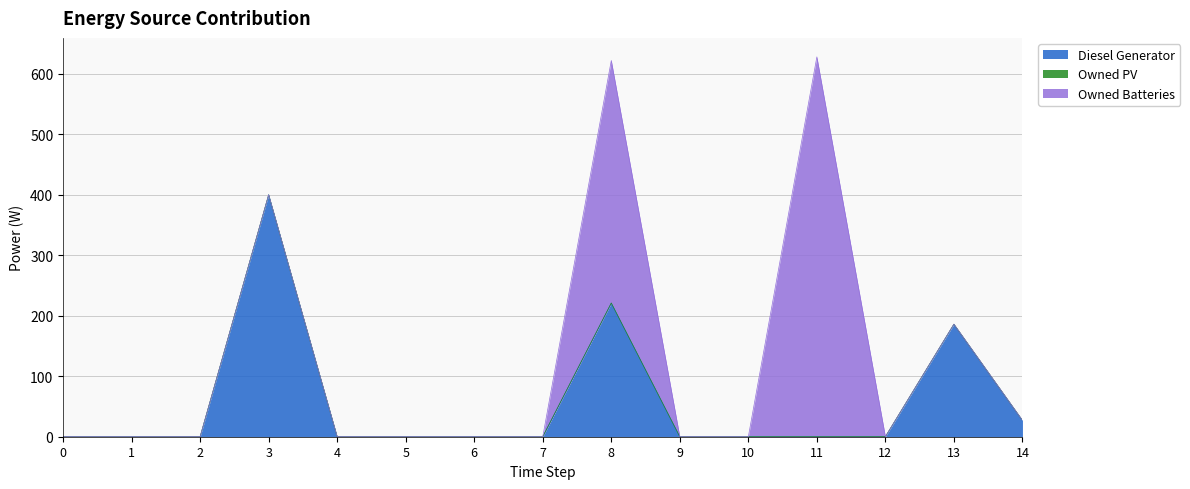

List the labels in order of Diesel Generator value, smallest first.

0, 1, 2, 4, 5, 6, 7, 9, 10, 11, 12, 14, 13, 8, 3